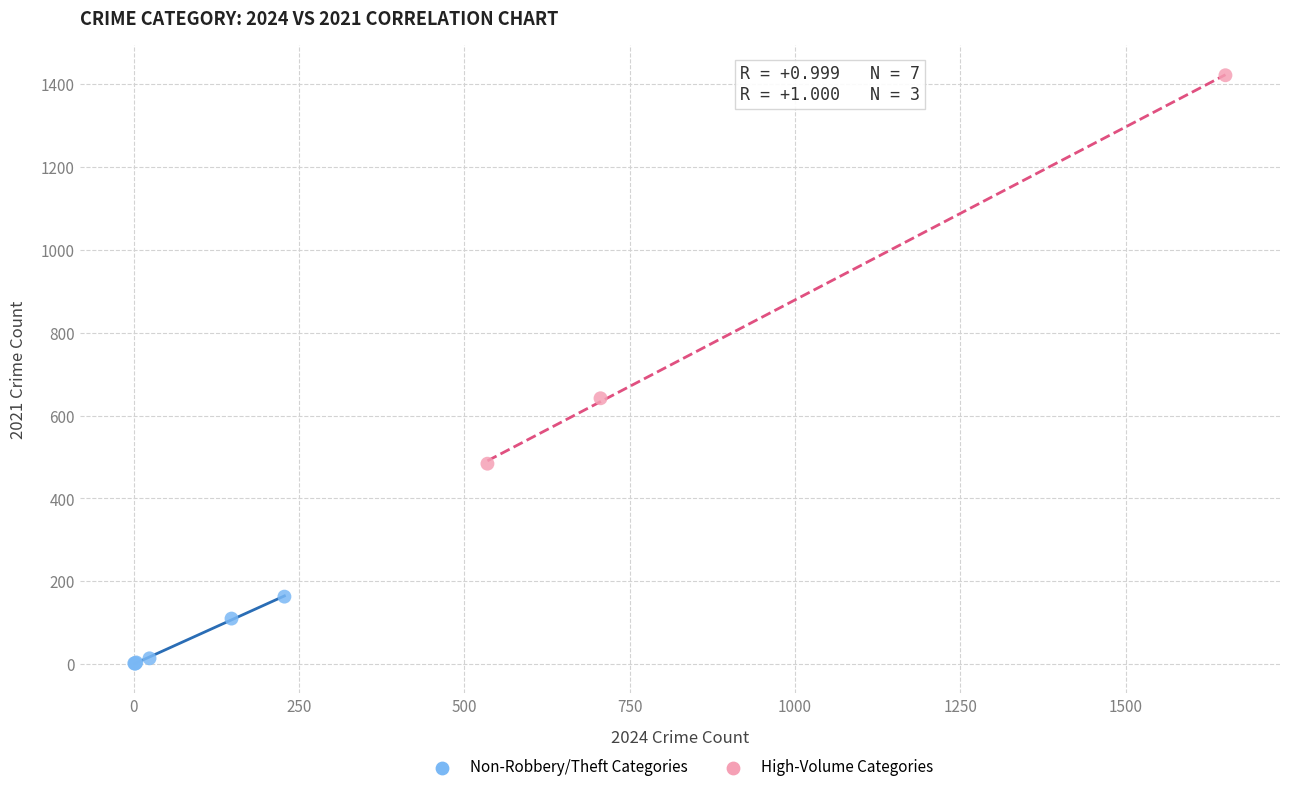

Which series reaches the maximum Y coordinate?

High-Volume Categories